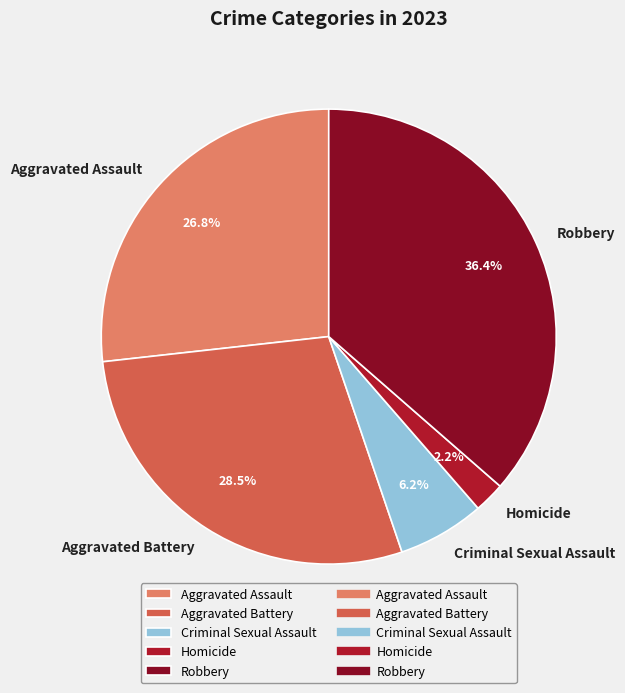

True or false: Aggravated Assault accounts for 27% of the total.

True